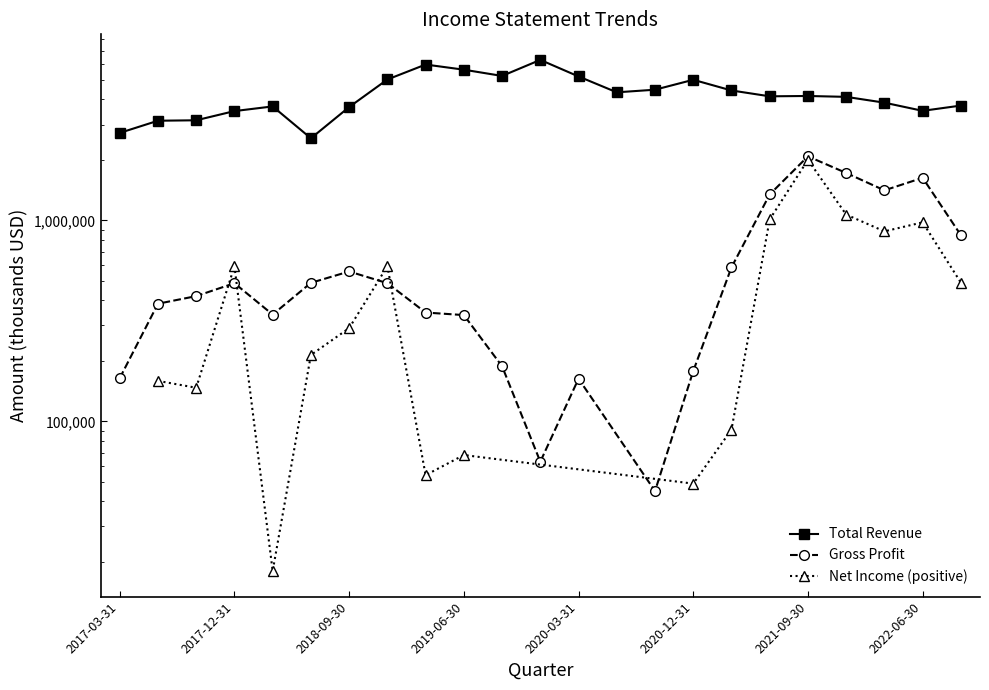

What is the value of the 17th point from the left?

4431000